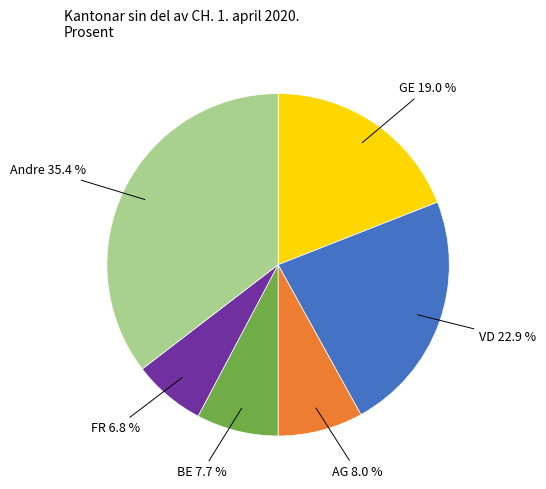

Does any single category account for the majority?

No